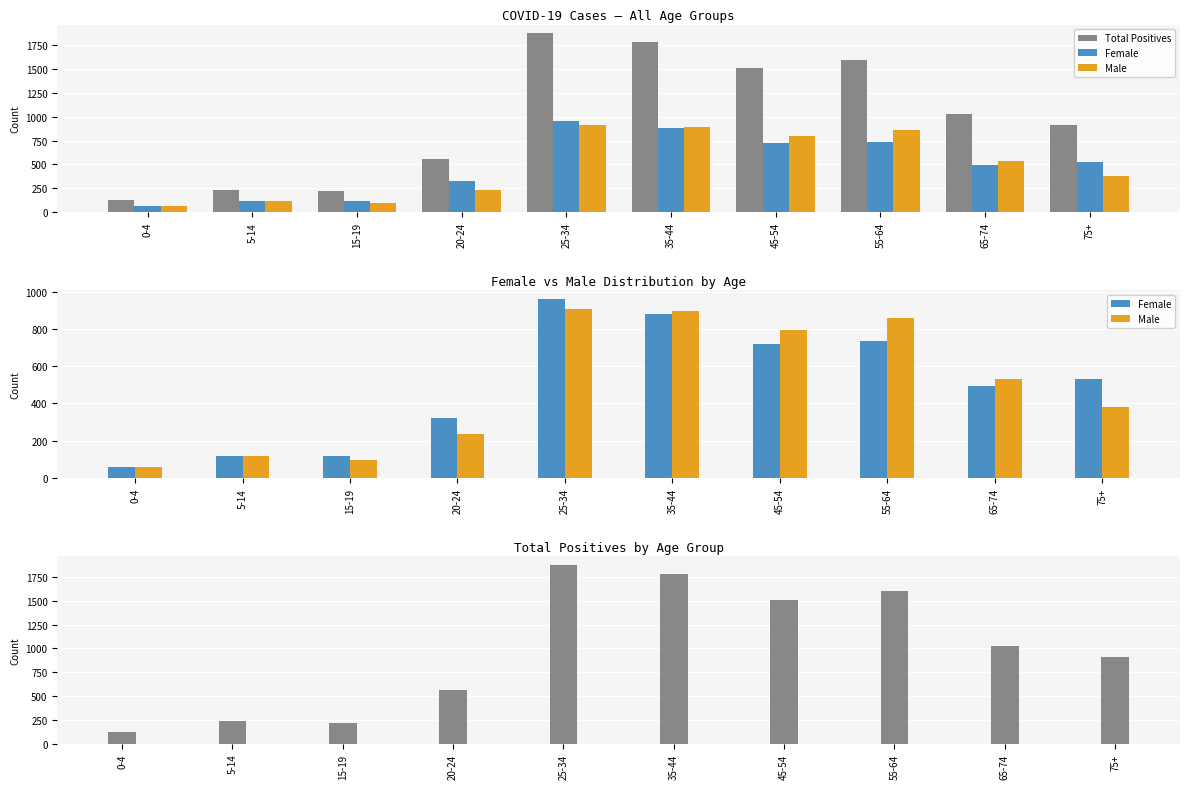

What position from the right is 65-74?

2